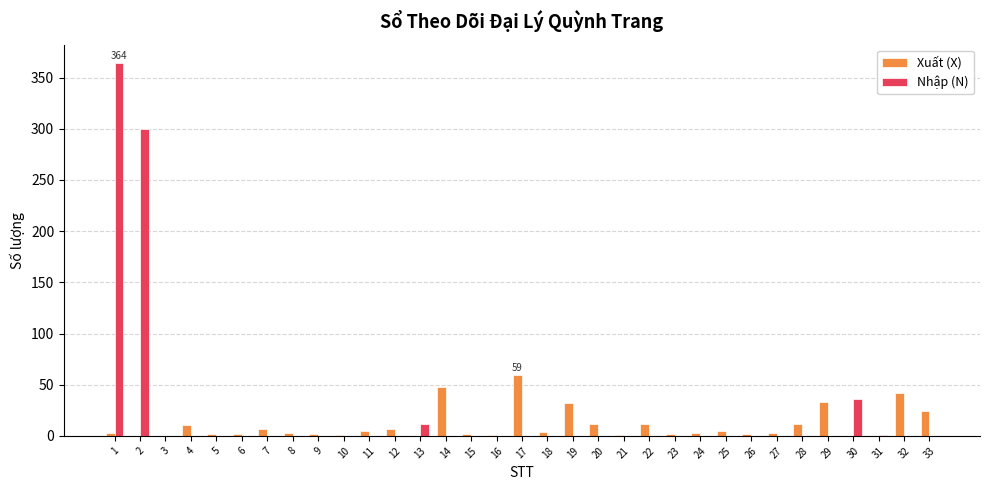

Count the number of data series in this chart.

2